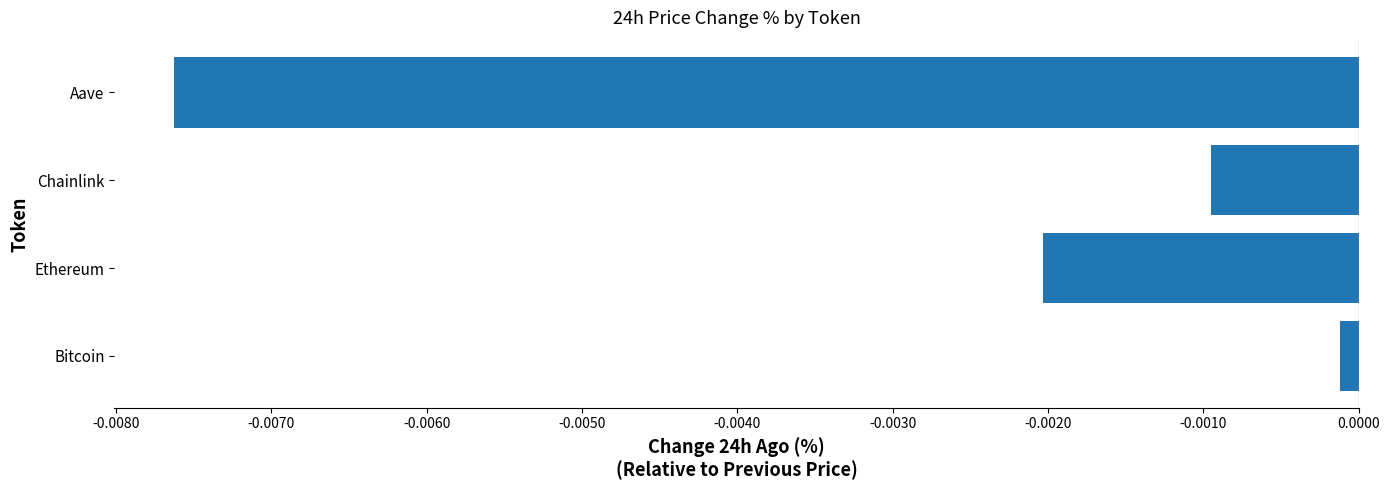

Which category has the highest value across all series?

Bitcoin